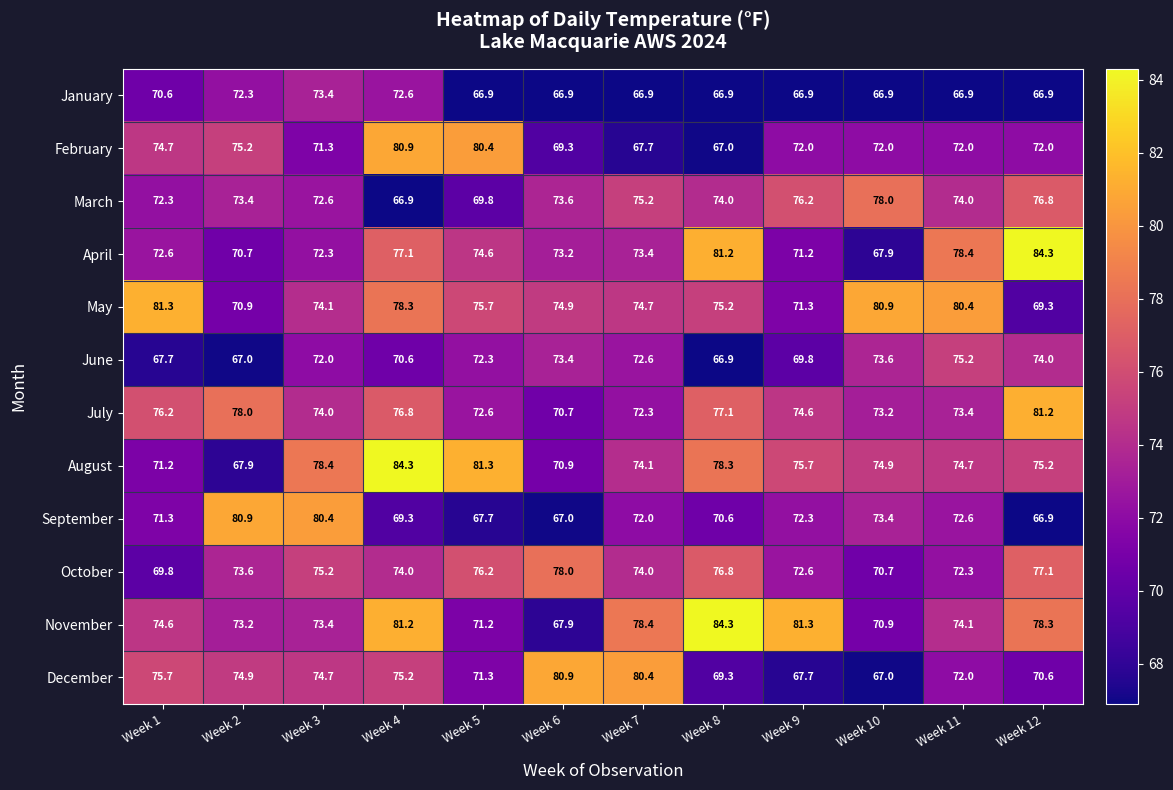

At which category is the sum across all series the highest?

Week 4